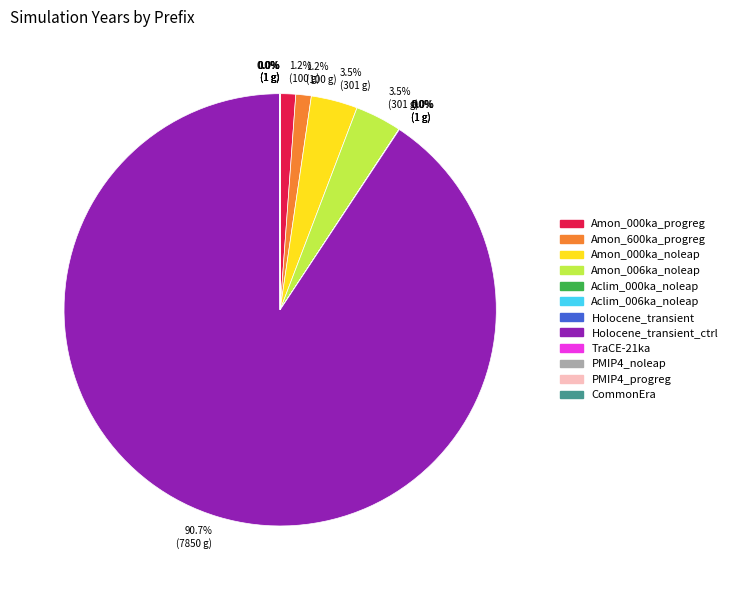

Does any single category account for the majority?

Yes